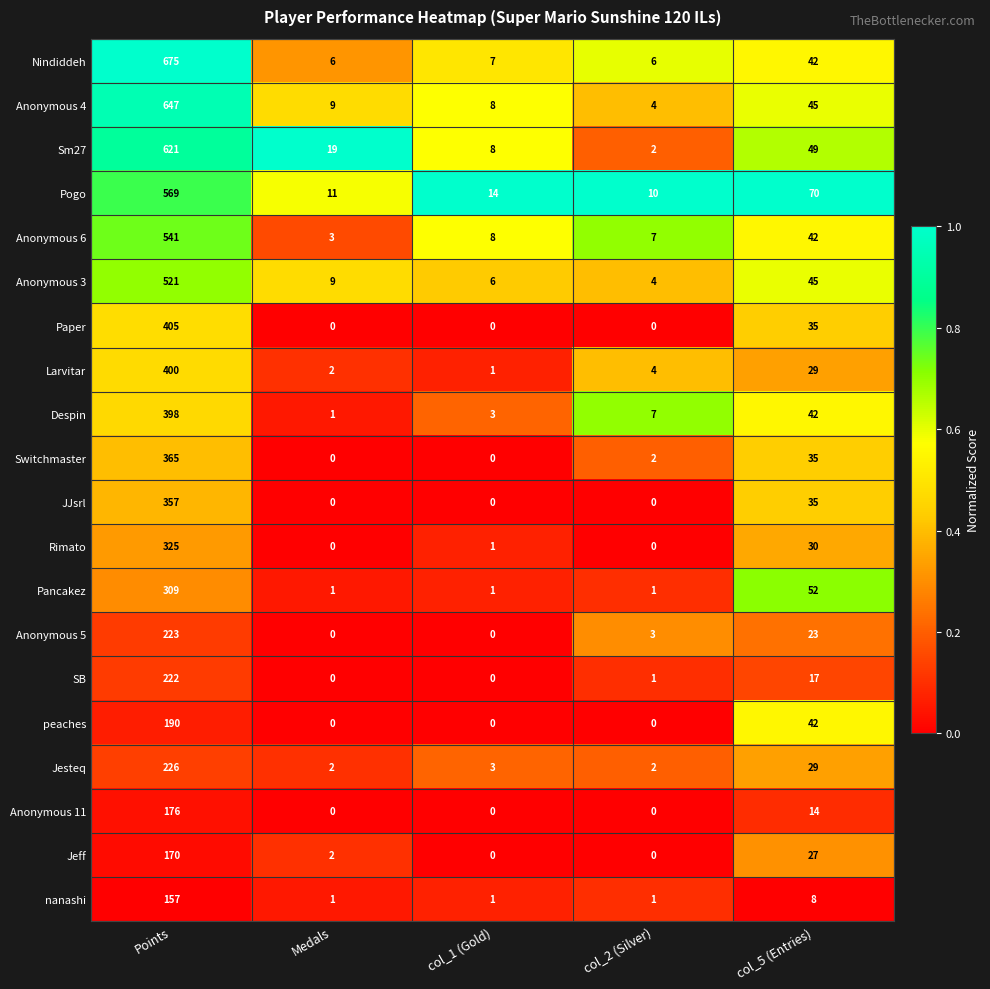

What is the sum of the Despin values at col_2 (Silver) and col_1 (Gold)?

10